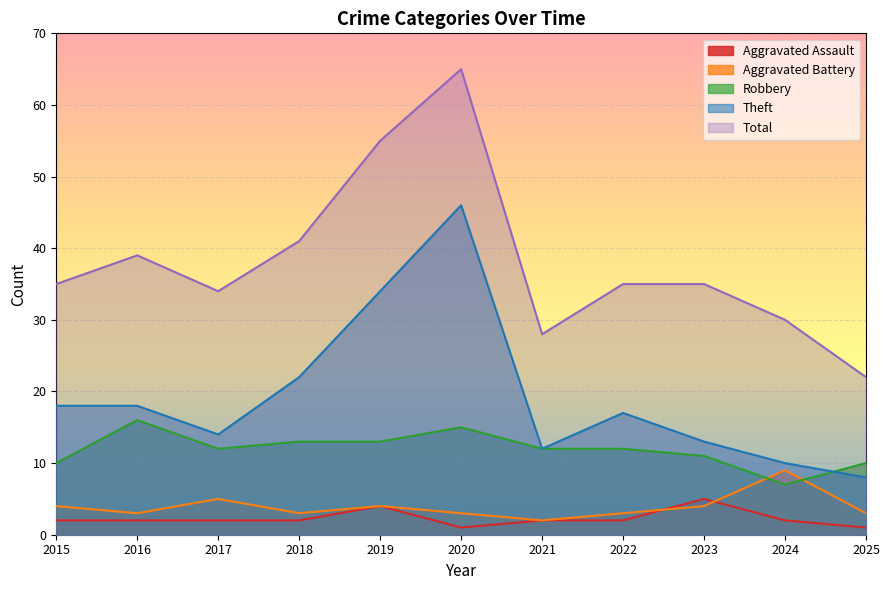

True or false: Aggravated Assault and Theft intersect in this chart.

False